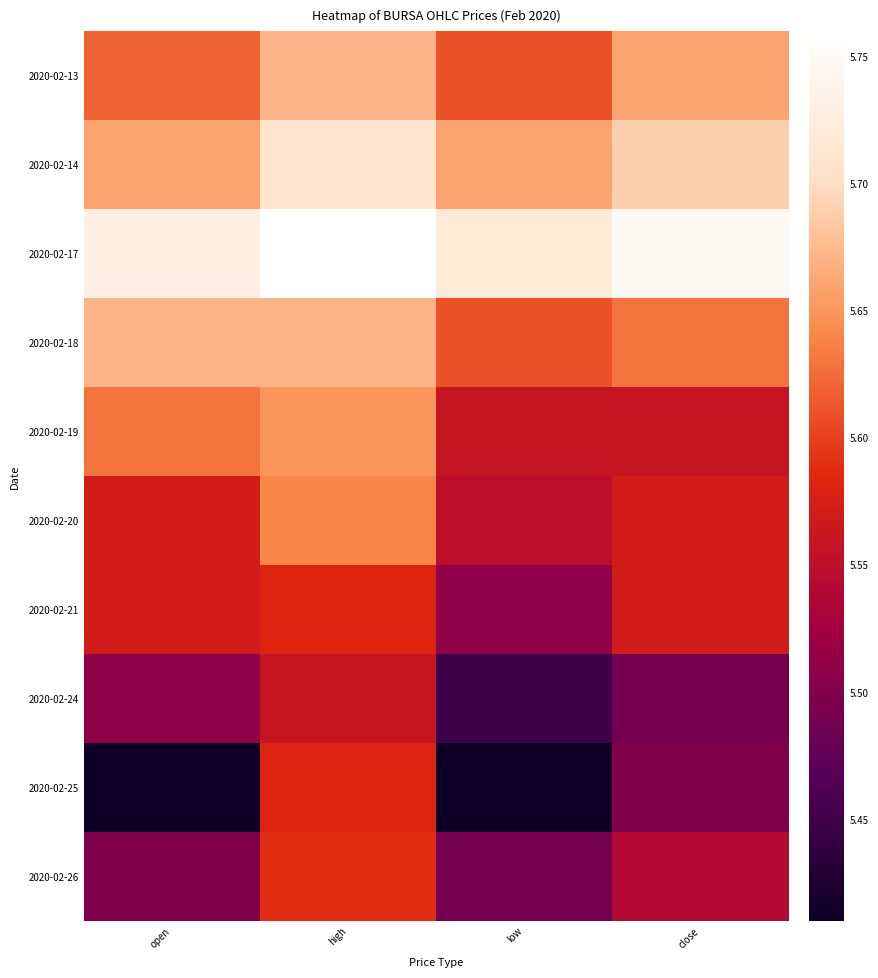

At which category is the sum across all series the highest?

high